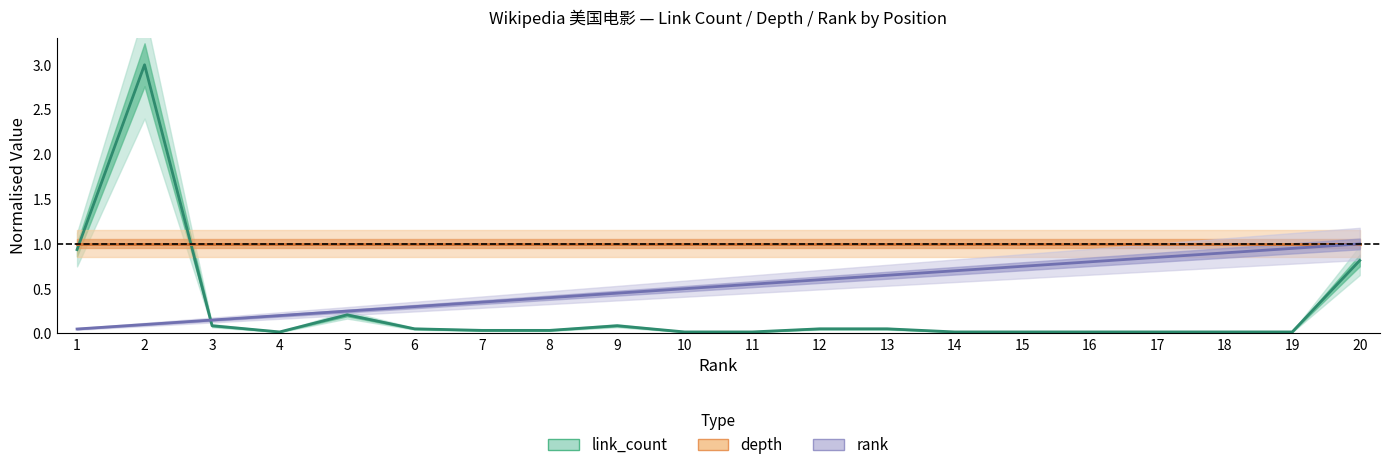

Between 1 and 11, which series saw the biggest shift?

link_count